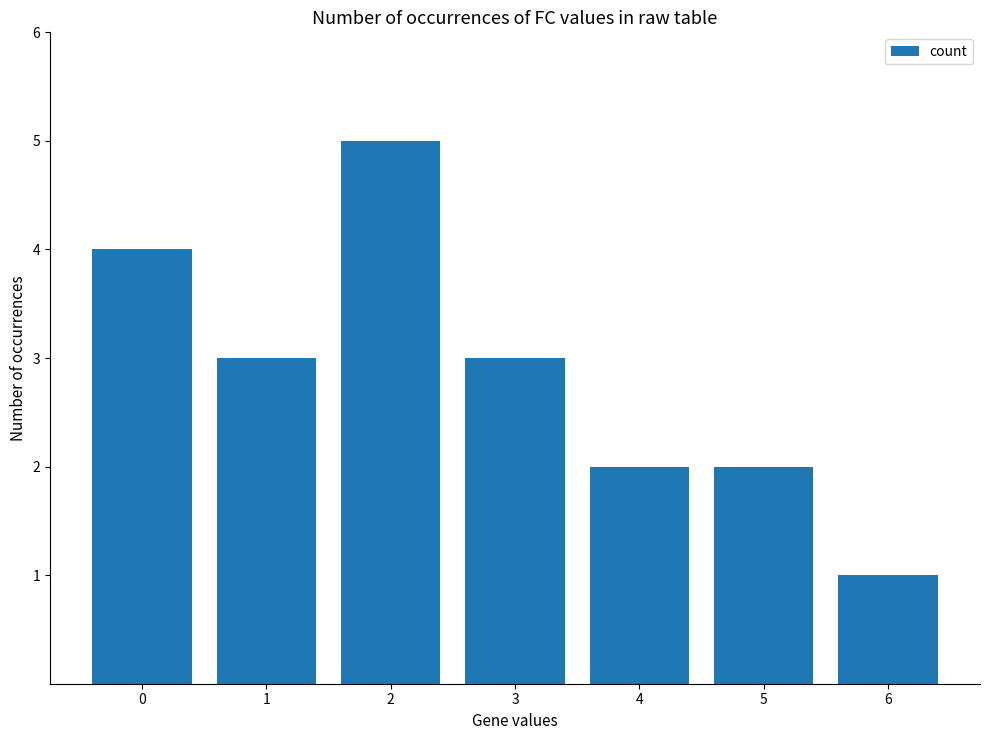

How many data points does each series have?

7